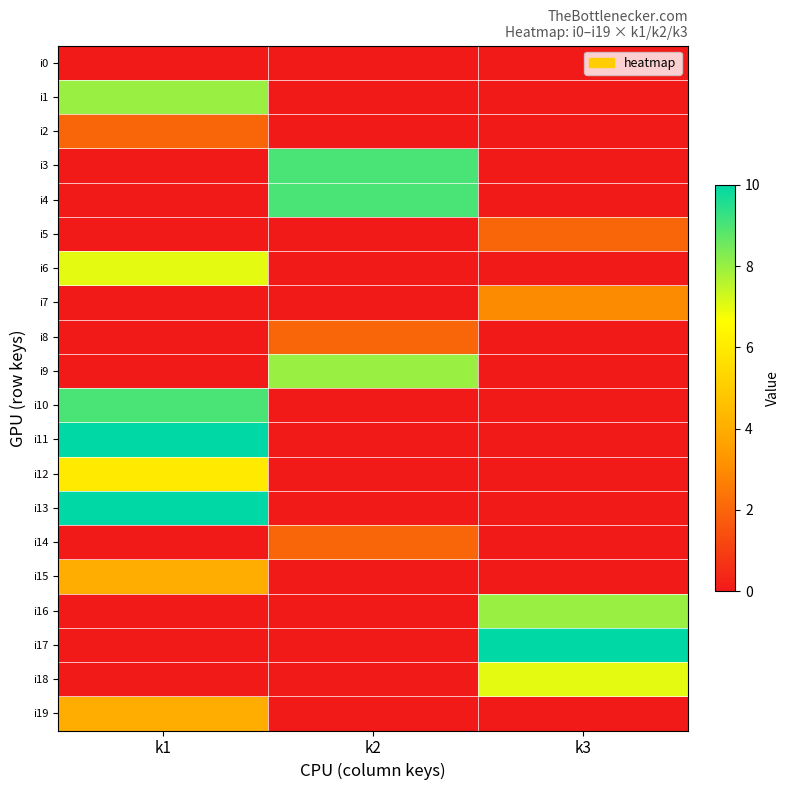

Which has a higher value, k3 or k1?

k3